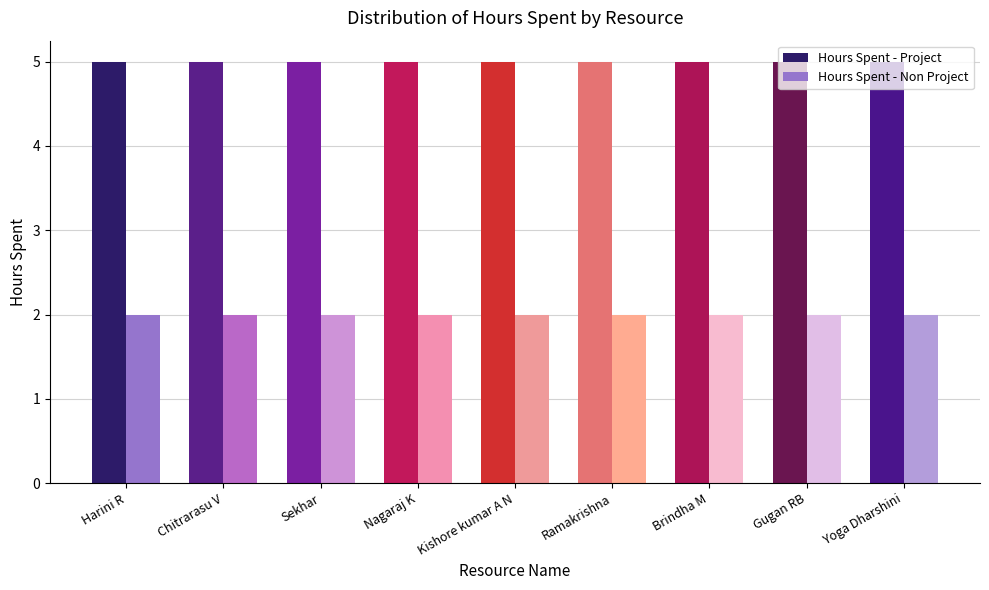

What is the greatest value displayed?

5